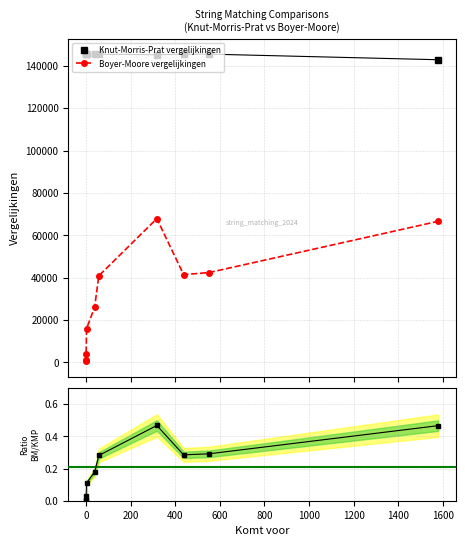

True or false: Knut-Morris-Prat vergelijkingen and Boyer-Moore vergelijkingen cross at least once.

False